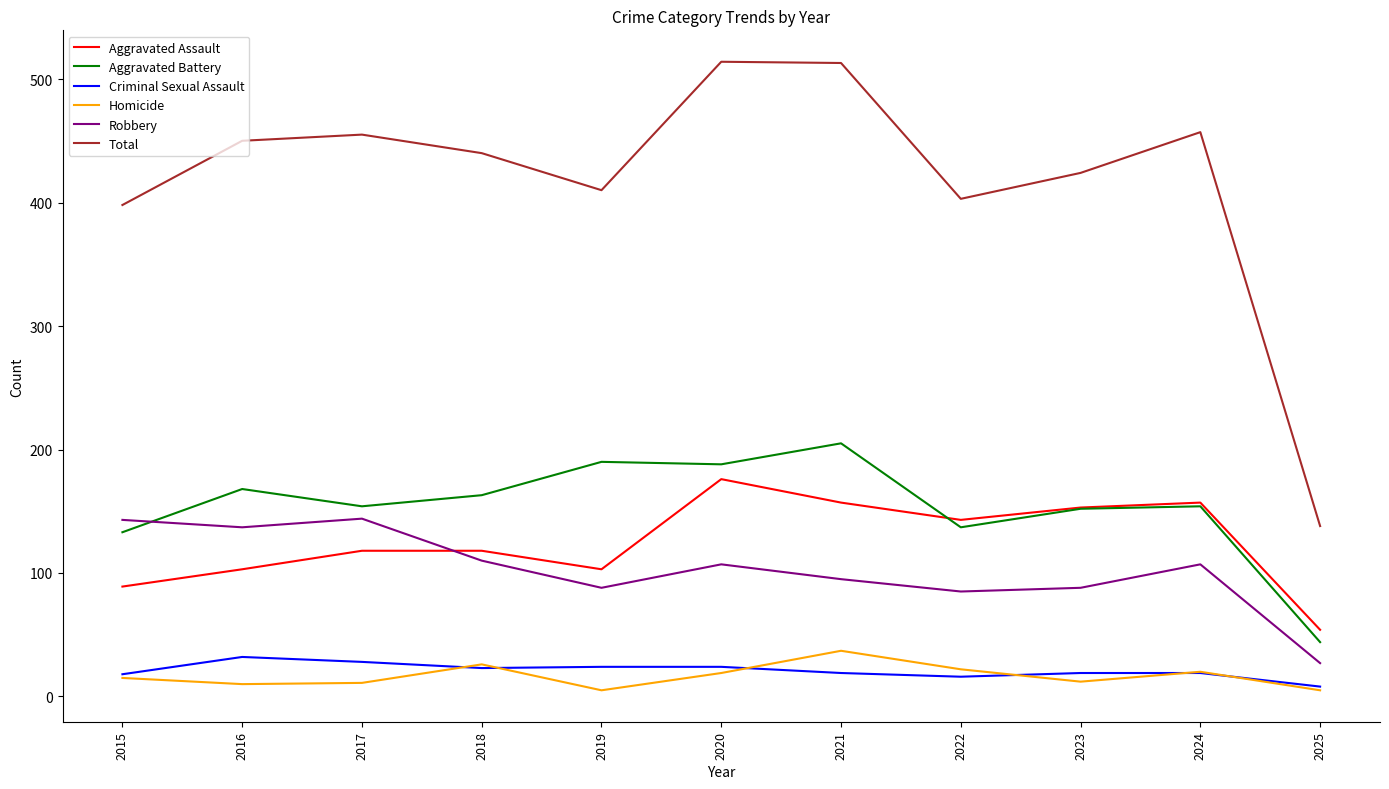

What is the highest value of the Total series?

514